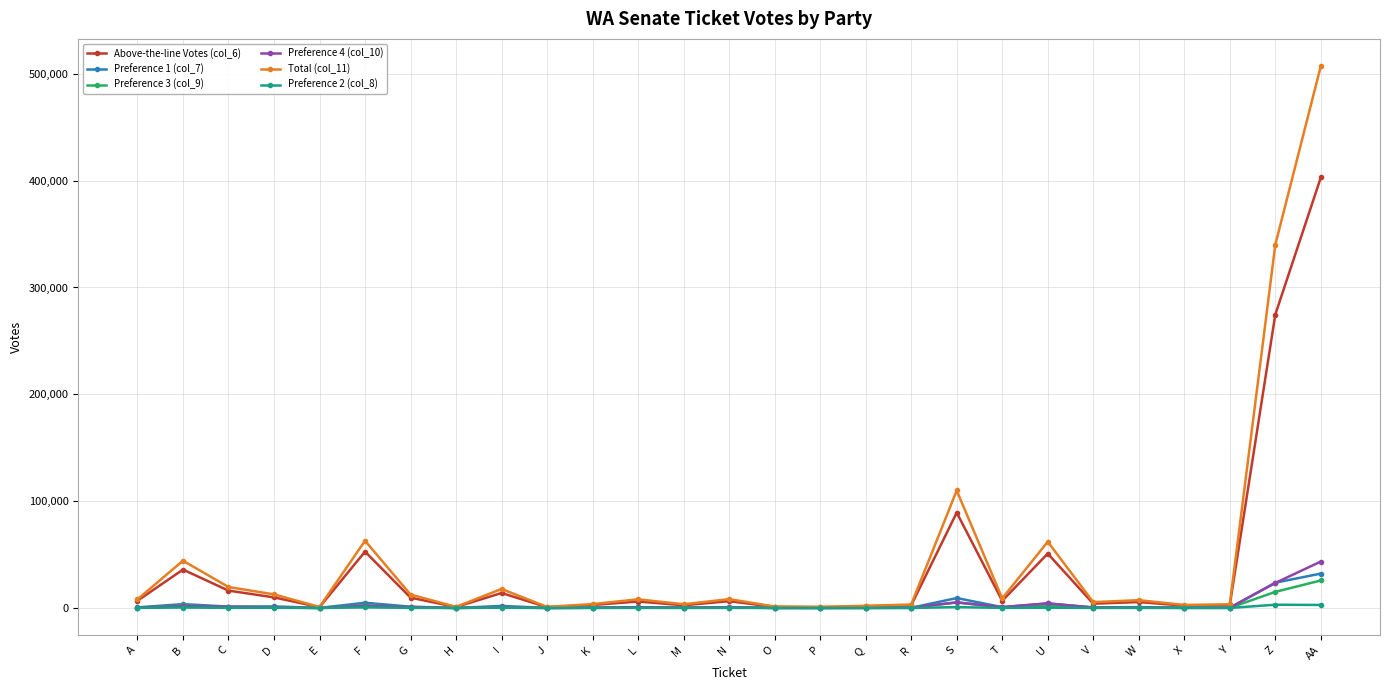

Which label corresponds to the largest value in the chart?

AA